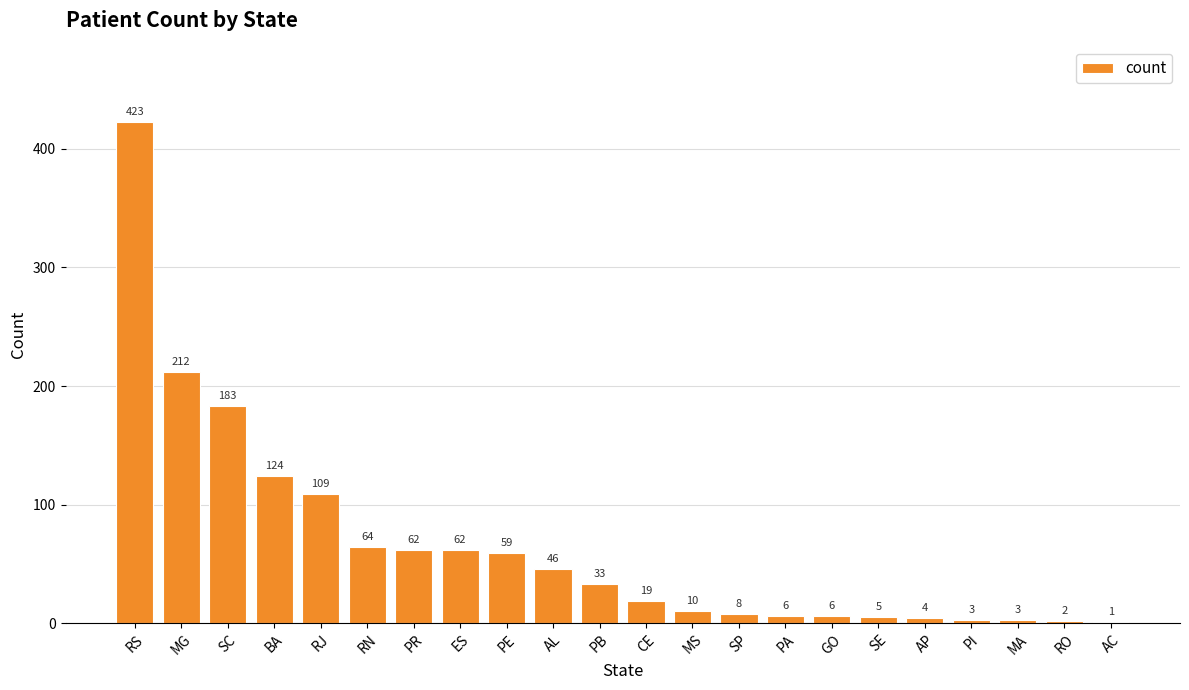

Reading left to right, extract all data points from this chart.

RS=423	MG=212	SC=183	BA=124	RJ=109	RN=64	PR=62	ES=62	PE=59	AL=46	PB=33	CE=19	MS=10	SP=8	PA=6	GO=6	SE=5	AP=4	PI=3	MA=3	RO=2	AC=1